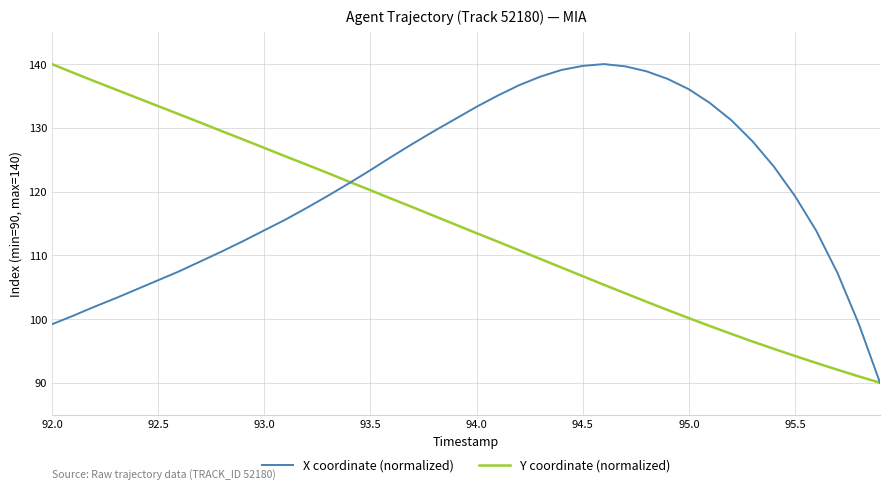

How many lines are shown in the chart?

2